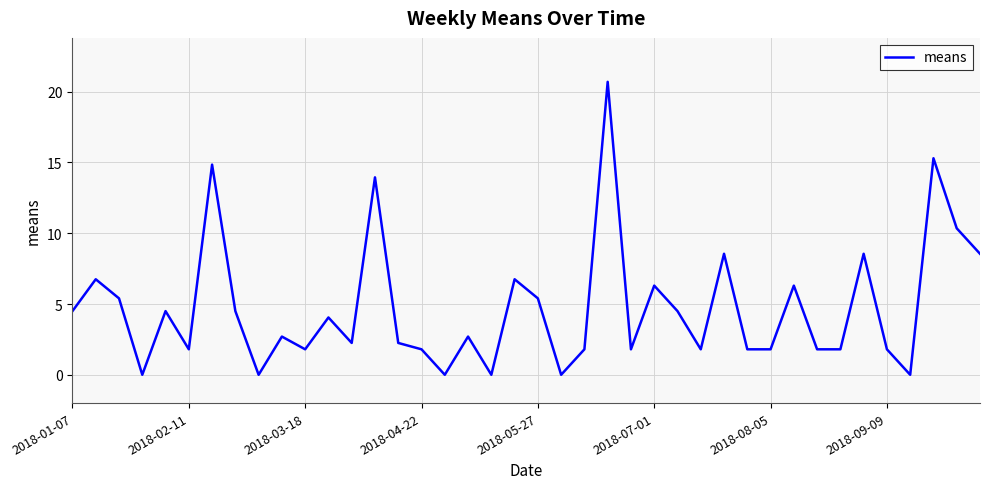

What is the greatest value displayed?

20.7